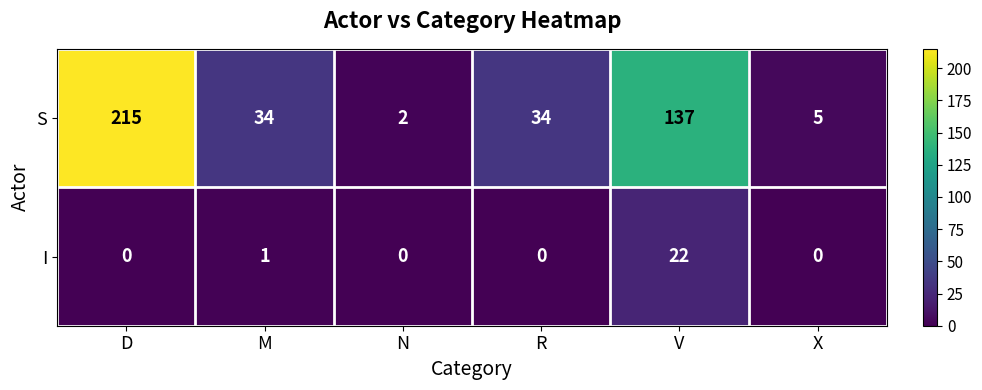

What is the maximum value shown in the chart?

215